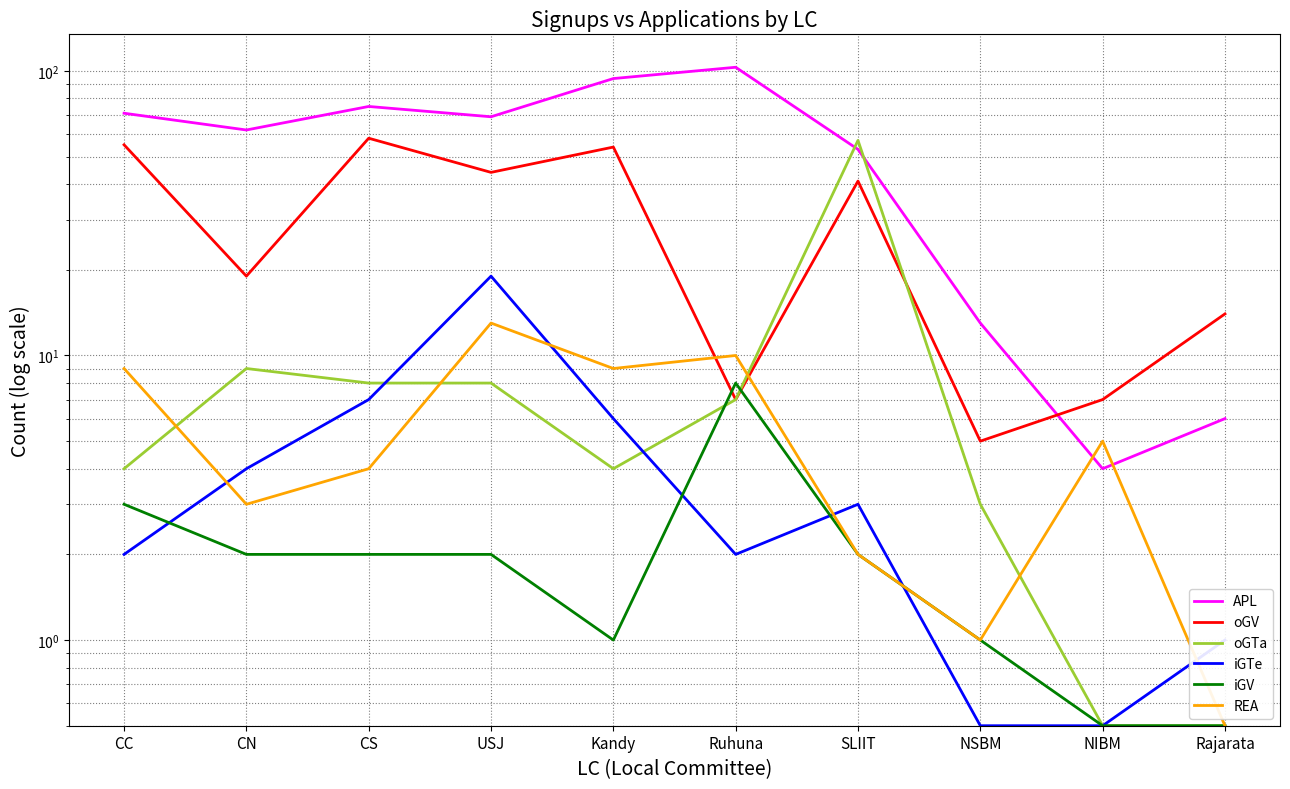

True or false: iGTe has a value of 3.6 at Ruhuna.

False